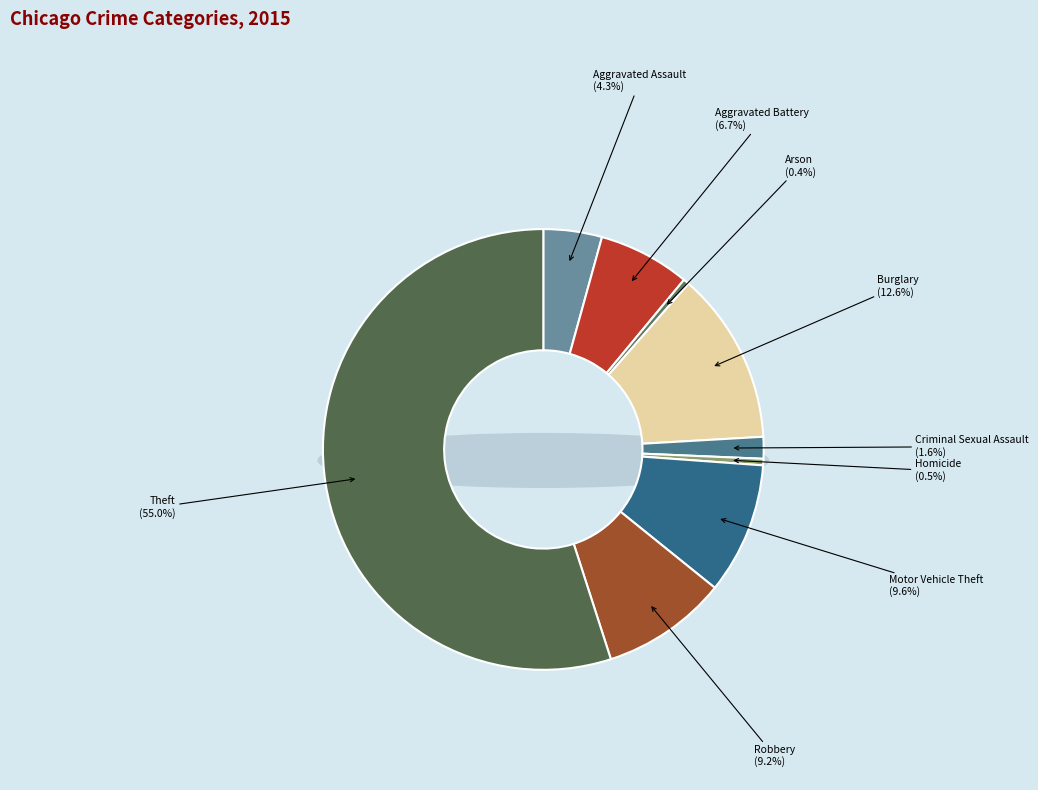

Is it true that Homicide is 1% of the pie?

False